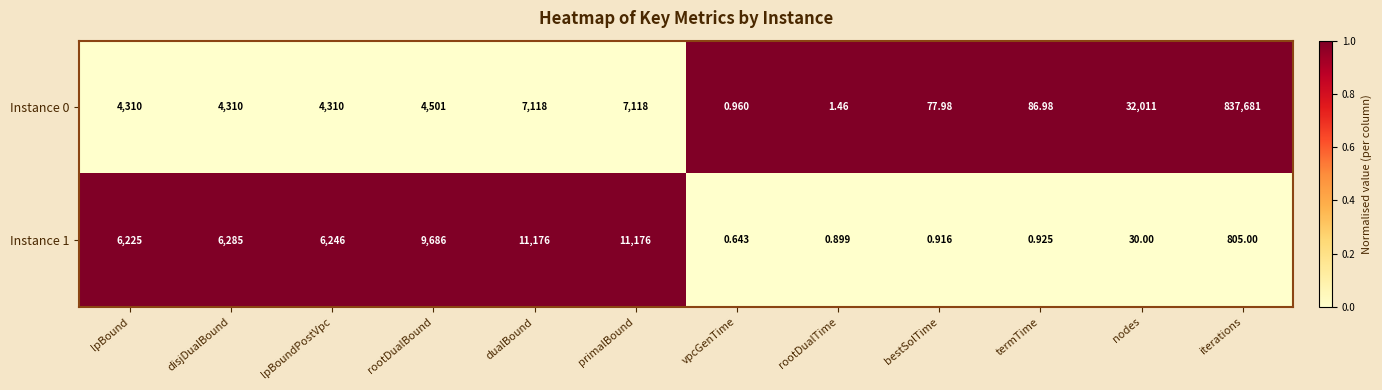

How many data points in Instance 0 are less than 4310?

4